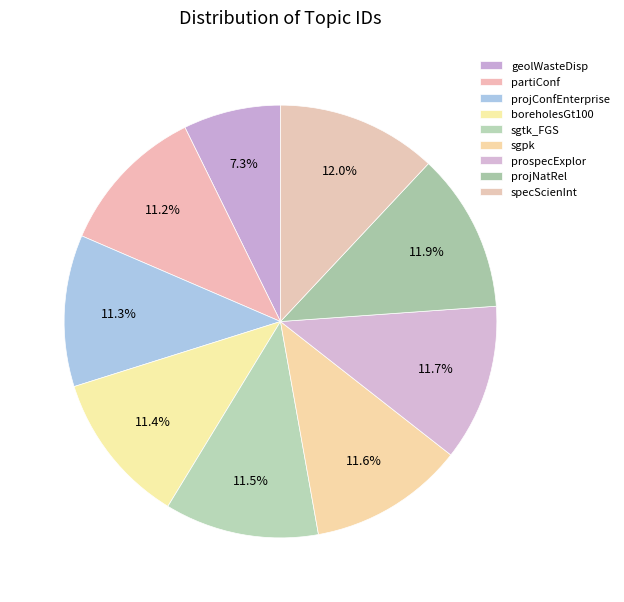

Count the number of slices in the pie.

9